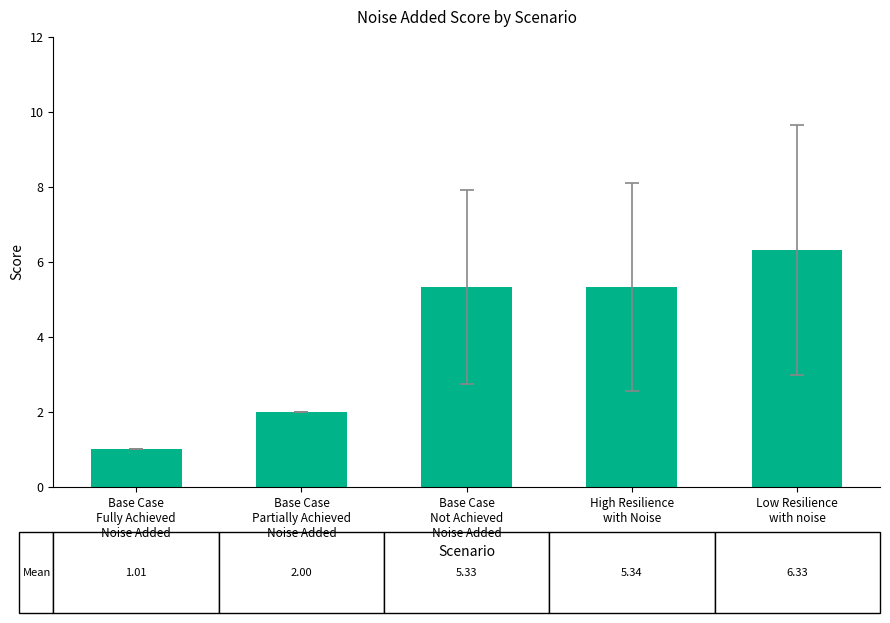

What value does the data have at Base Case
Fully Achieved
Noise Added?

1.0